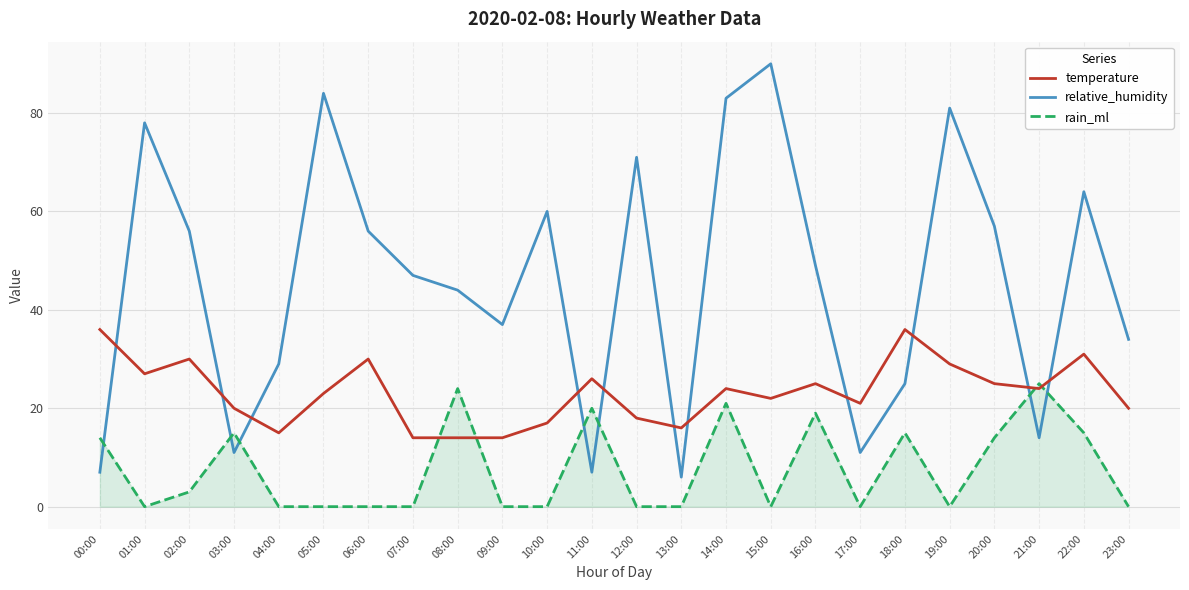

At which category does temperature reach its first local valley?

01:00